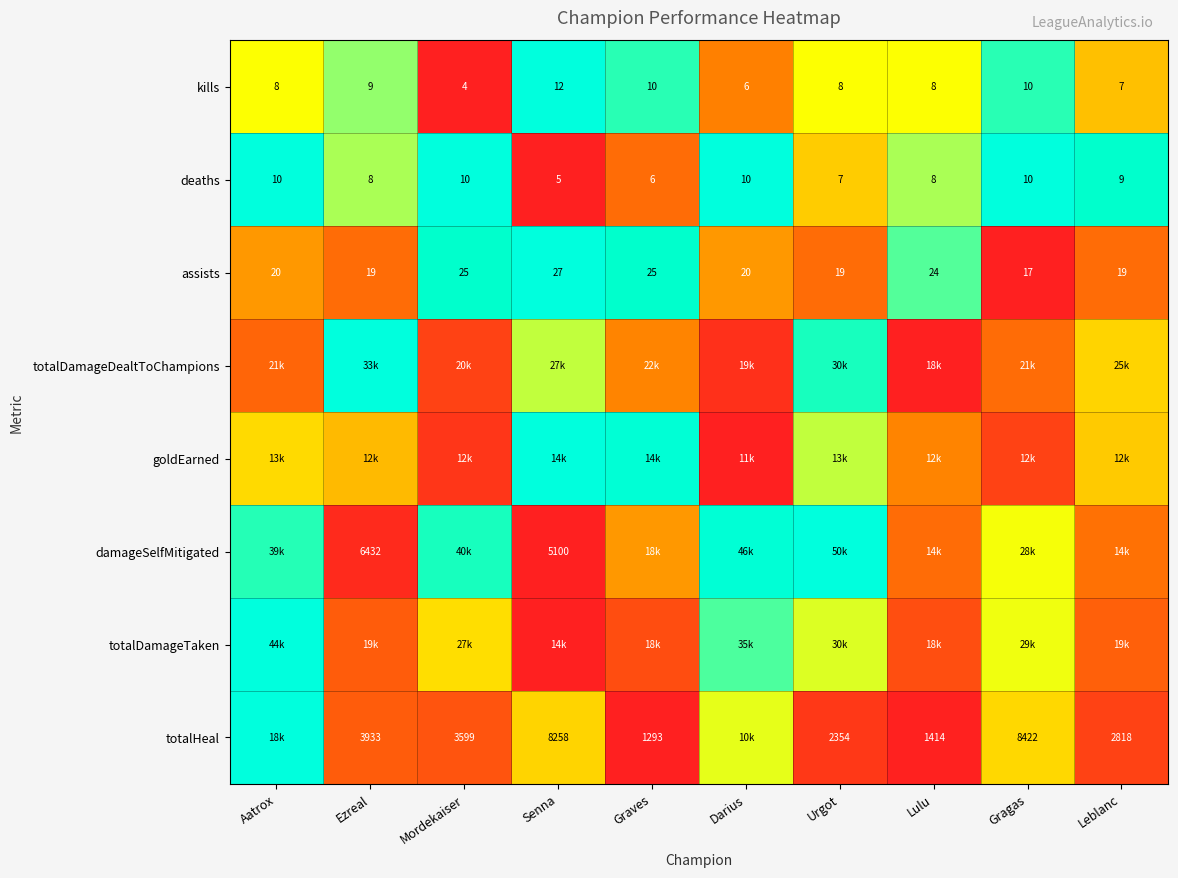

At which label does assists reach its peak?

Senna